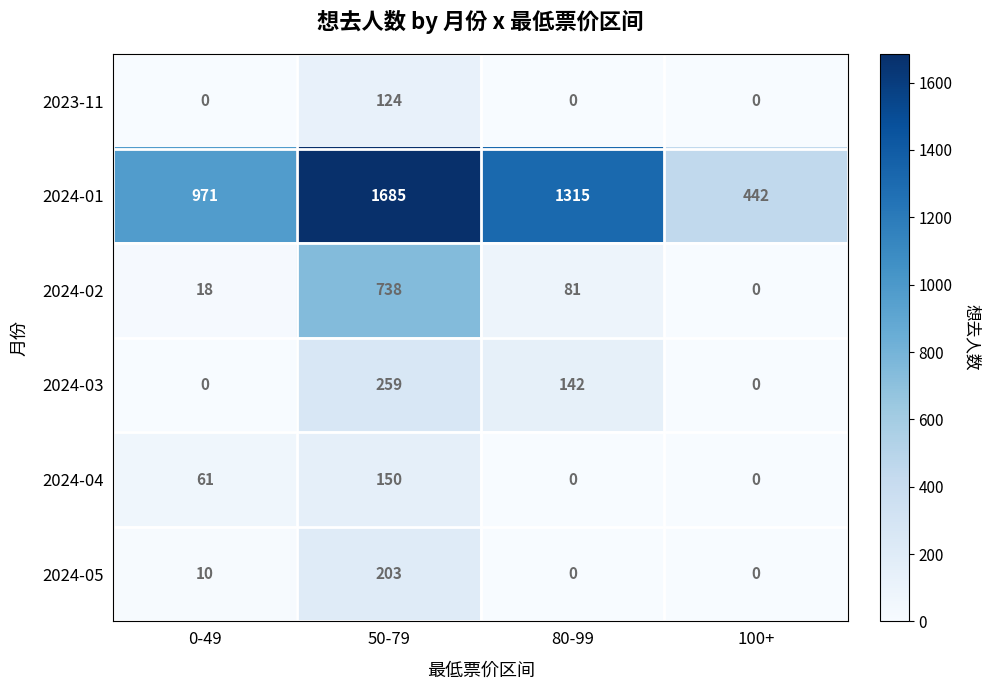

How many data points does each series have?

4